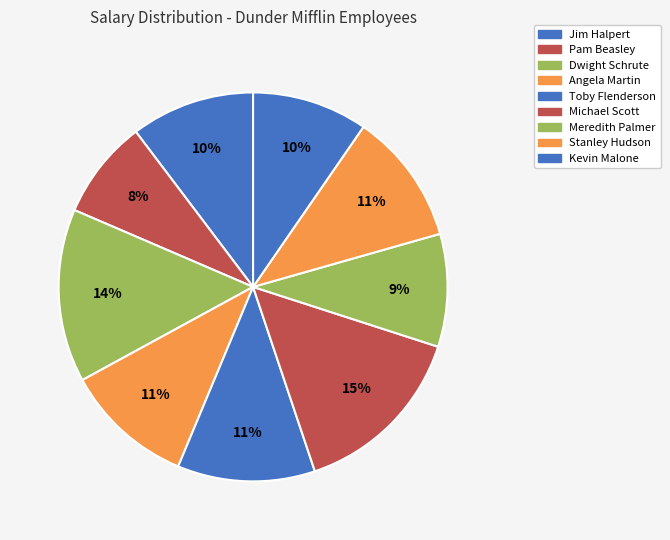

To the nearest percent, what portion does Angela Martin represent?

11%